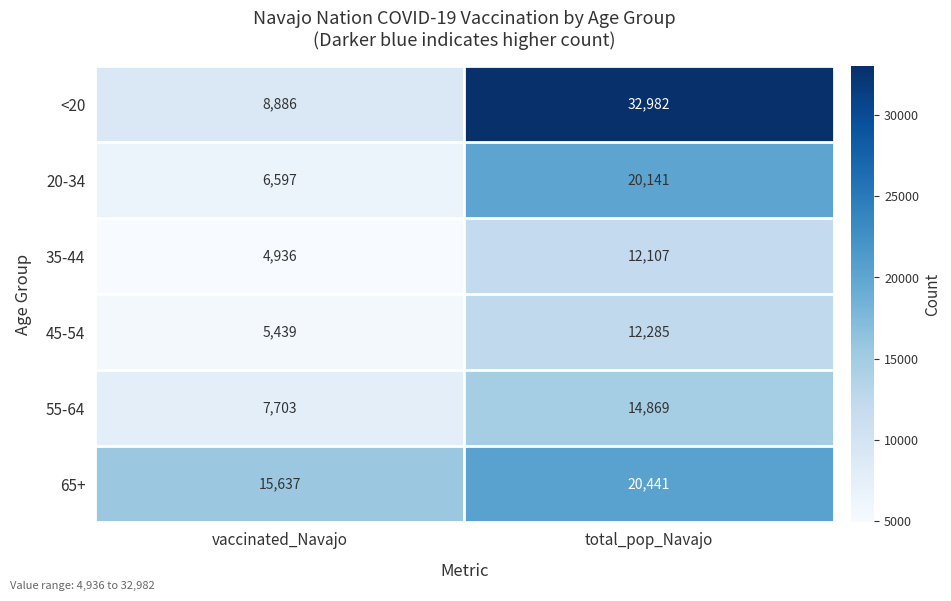

Reading left to right, list all the values displayed in this chart.

<20: vaccinated_Navajo=8886	total_pop_Navajo=32982
20-34: vaccinated_Navajo=6597	total_pop_Navajo=20141
35-44: vaccinated_Navajo=4936	total_pop_Navajo=12107
45-54: vaccinated_Navajo=5439	total_pop_Navajo=12285
55-64: vaccinated_Navajo=7703	total_pop_Navajo=14869
65+: vaccinated_Navajo=15637	total_pop_Navajo=20441